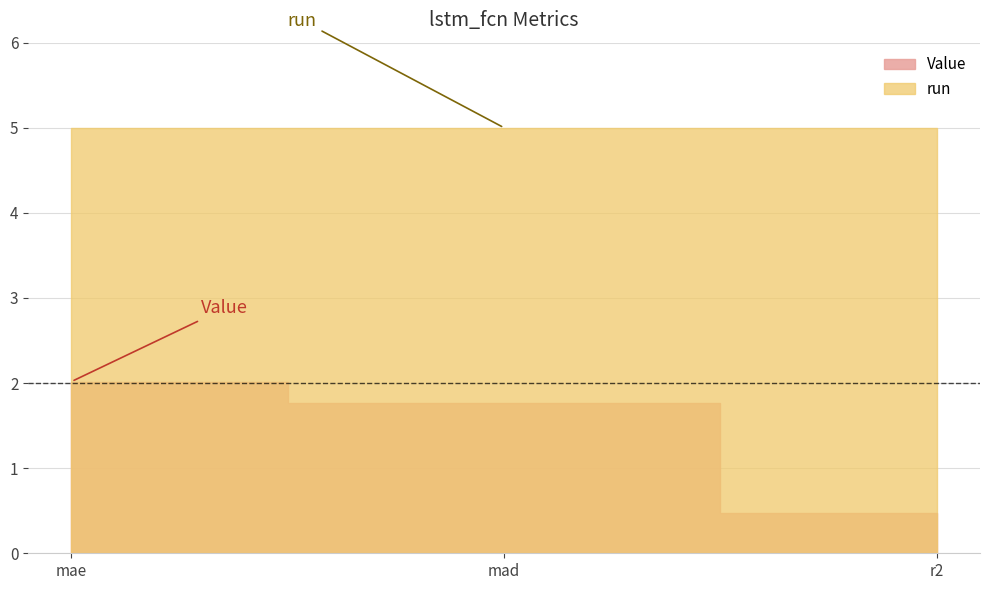

At which category is the sum across all series the highest?

mae